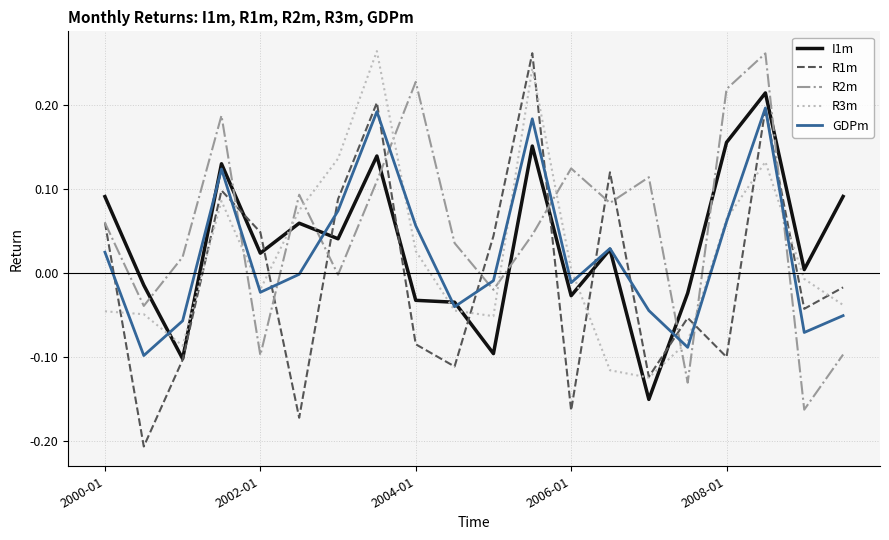

True or false: I1m and R2m cross at least once.

True